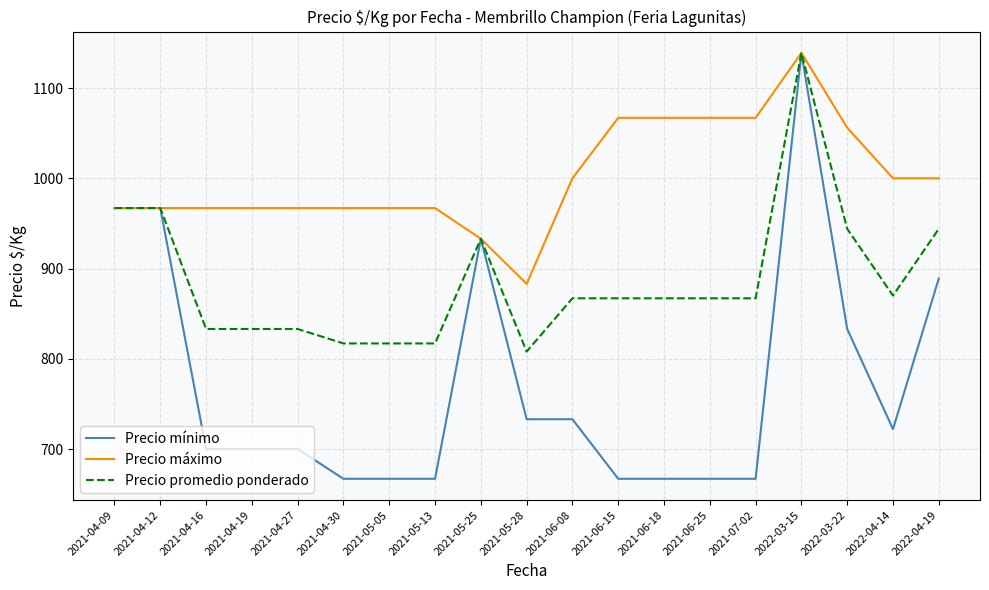

What is the total value across all series at 2022-04-19?

2833